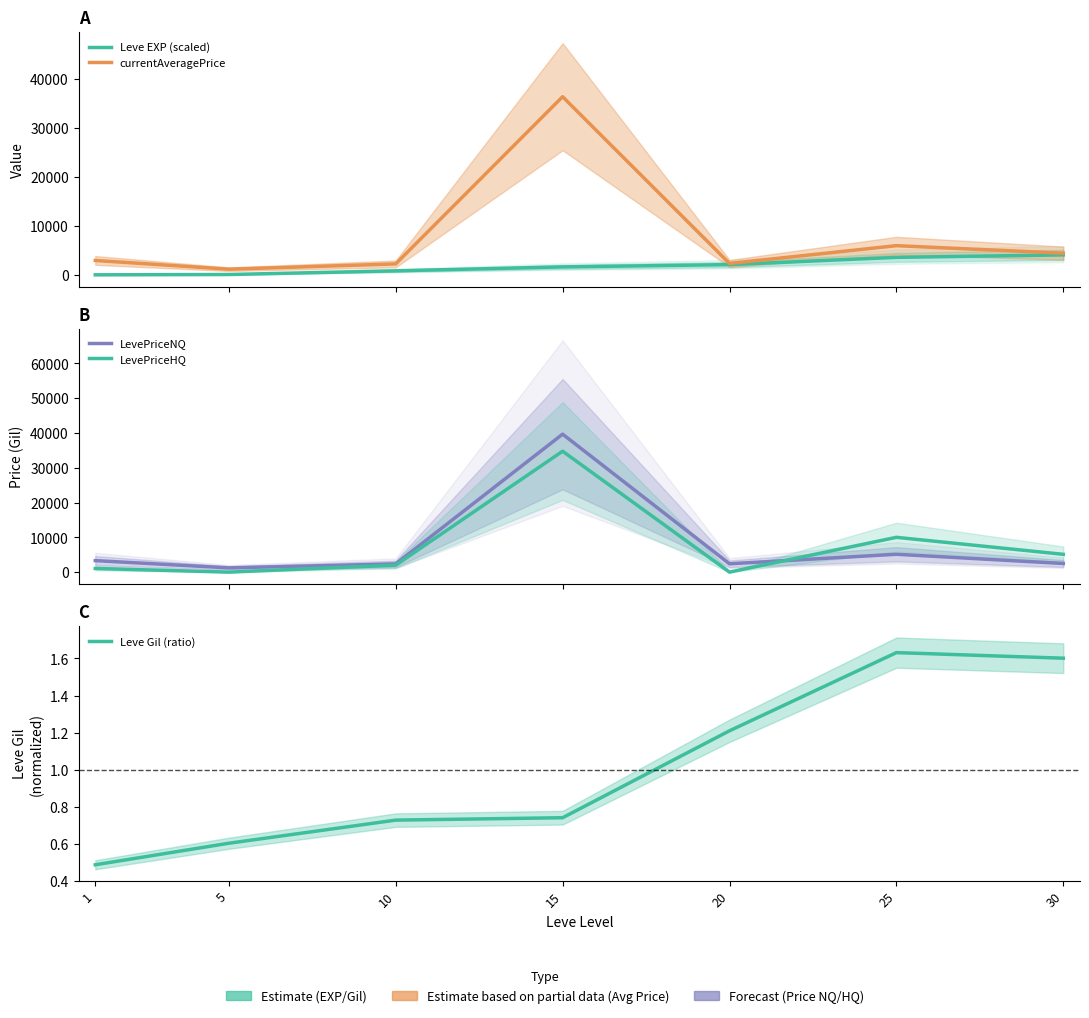

Where is the first local minimum for currentAveragePrice?

5